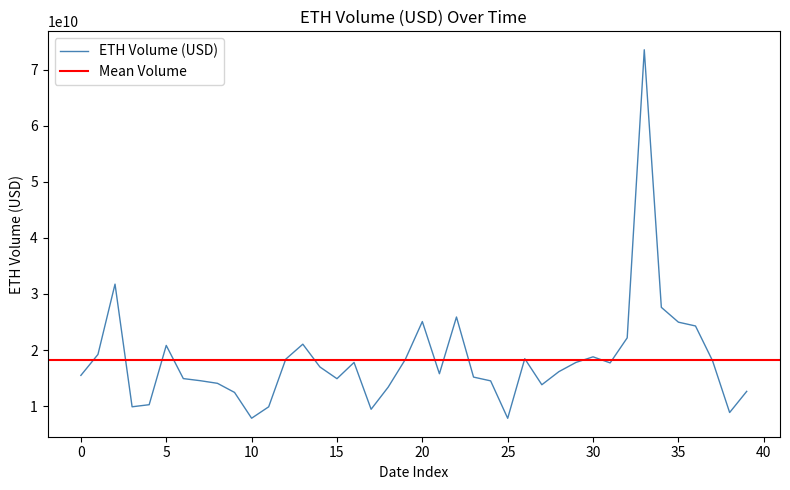

How many interior local peaks (higher than both neighbors) does the data have?

9